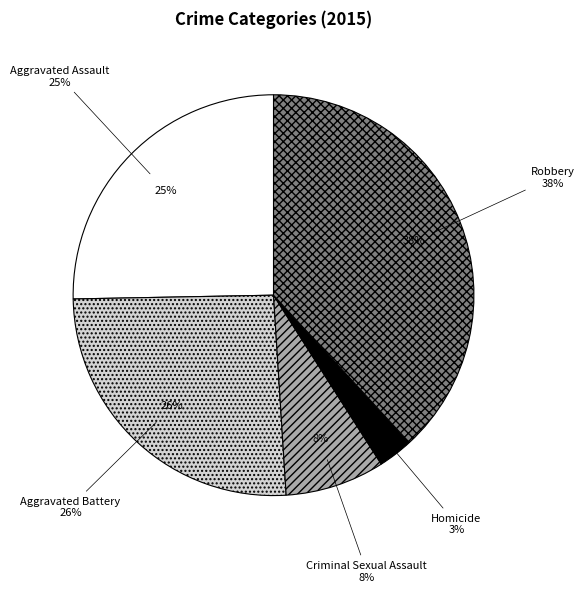

To the nearest percent, what is the difference between the Homicide and Aggravated Battery slice percentages?

23%